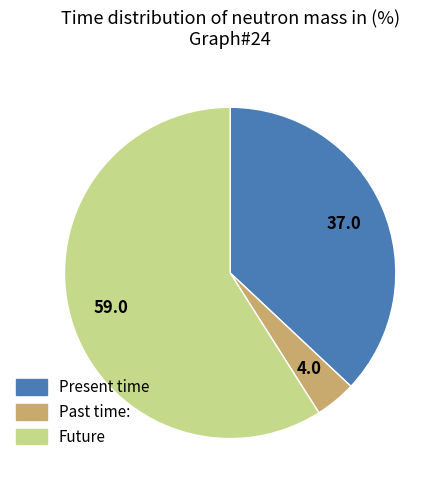

Does any single category account for the majority?

Yes